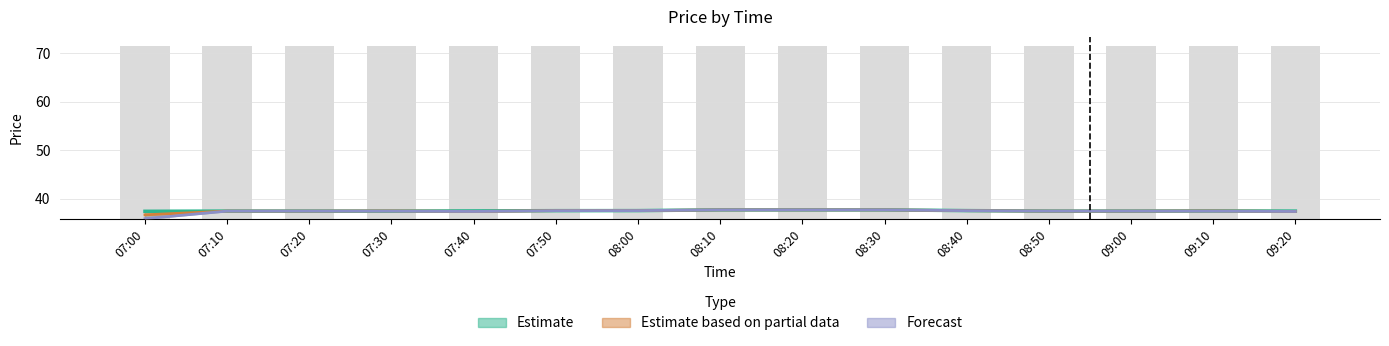

The value of Estimate at 08:40 is 49.3. True or false?

False